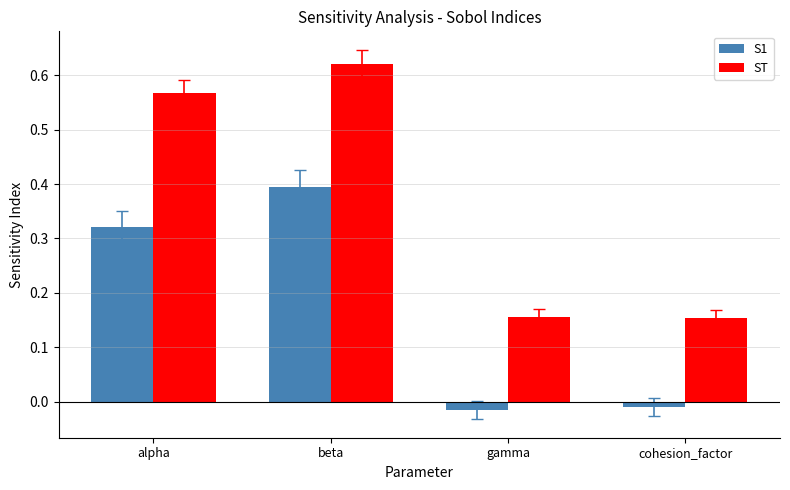

Rank the series by their average value, from highest to lowest.

ST, S1